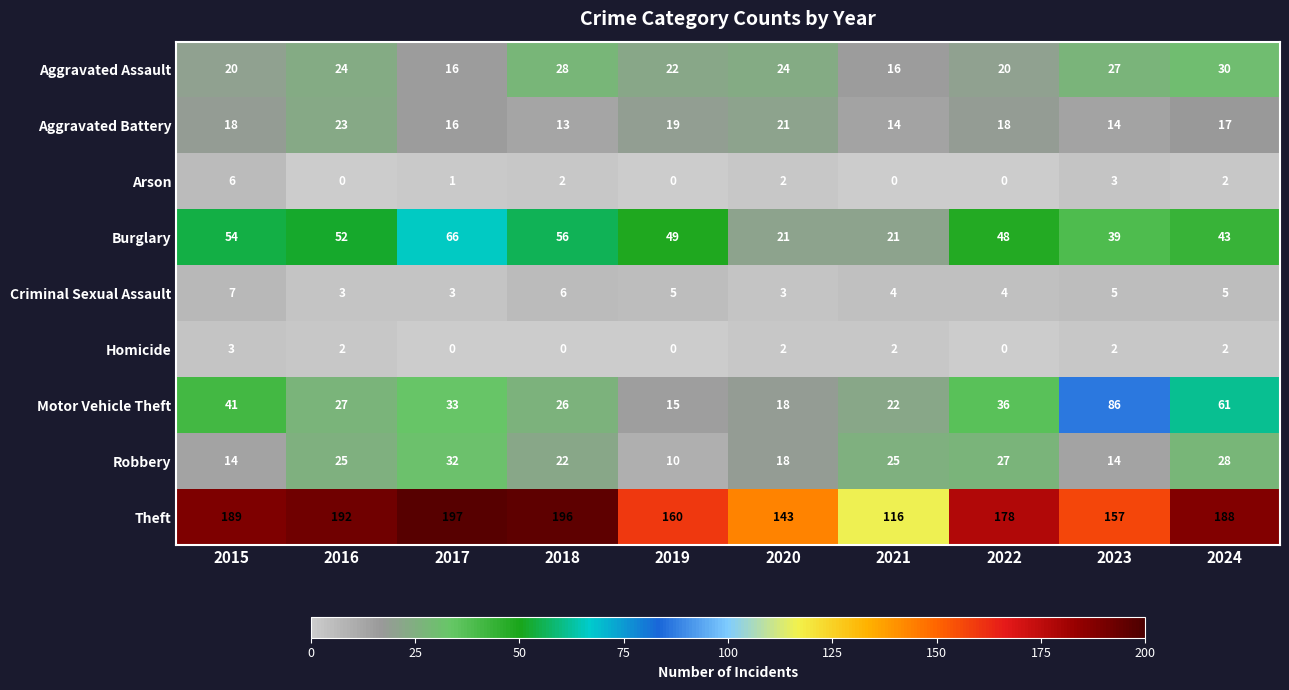

How many distinct data groups are displayed?

9